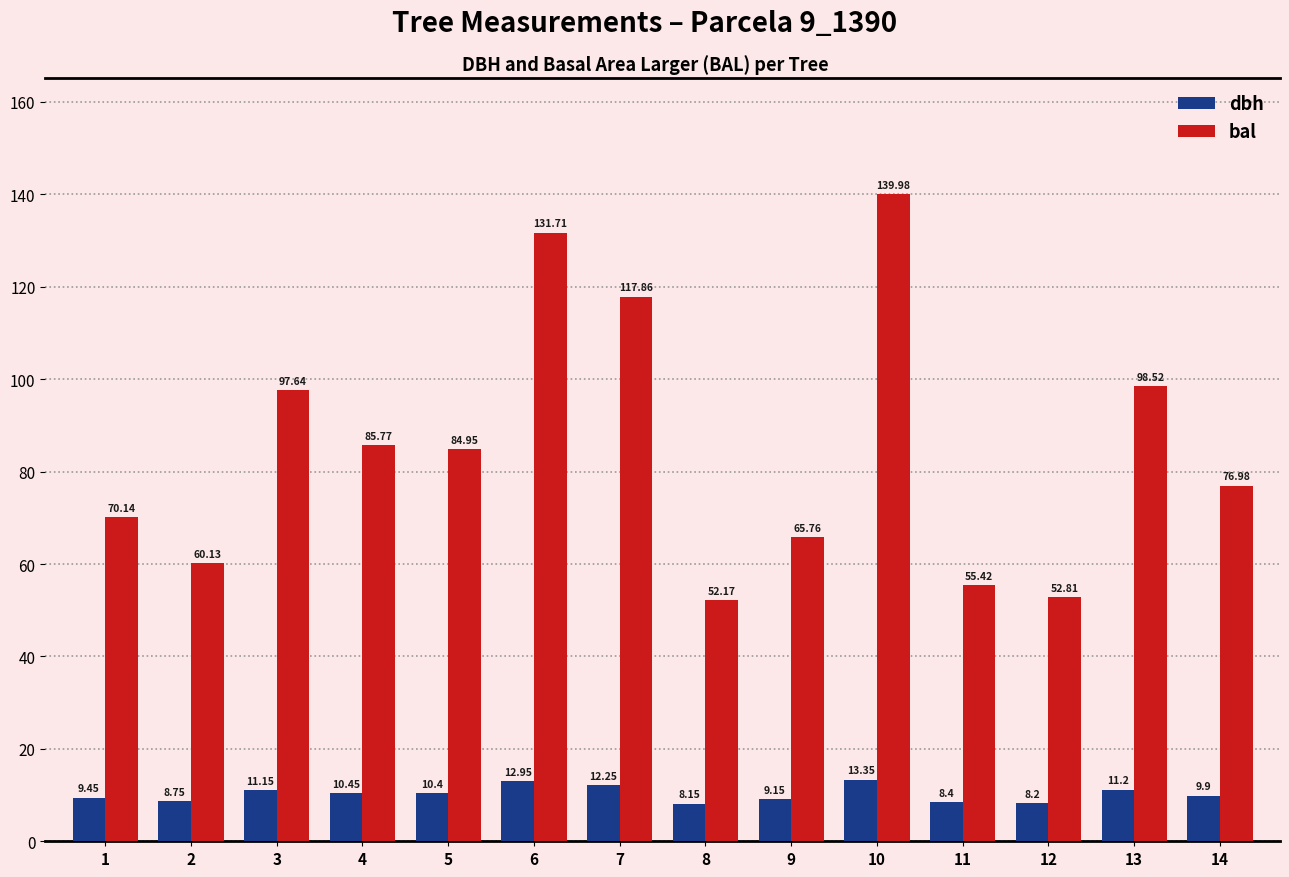

What is the greatest value displayed?

140.0